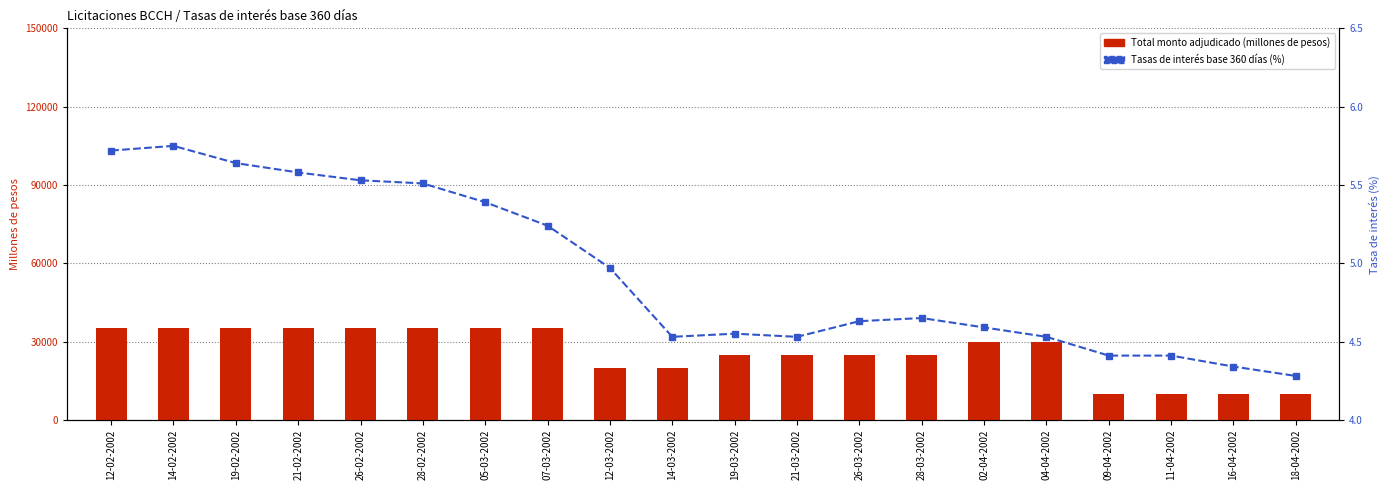

What is the sum of the Total monto adjudicado (millones de pesos) values at 11-04-2002 and 26-02-2002?

45000.0